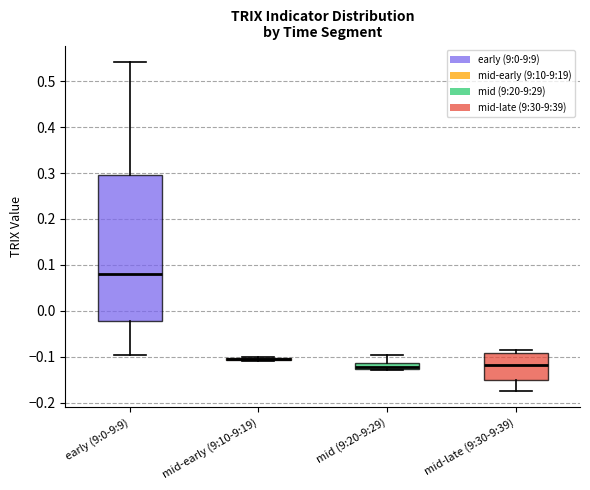

Which box is the tallest, from its lower edge to its upper edge?

early (9:0-9:9)